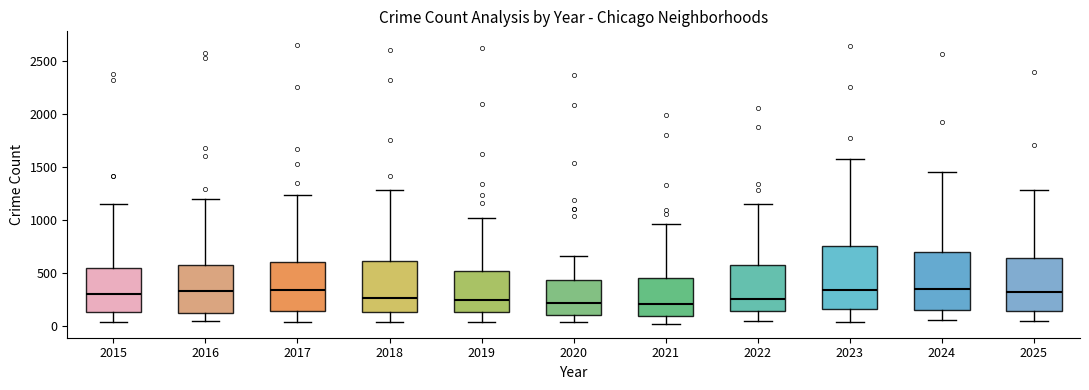

Which box is the tallest, from its lower edge to its upper edge?

2023